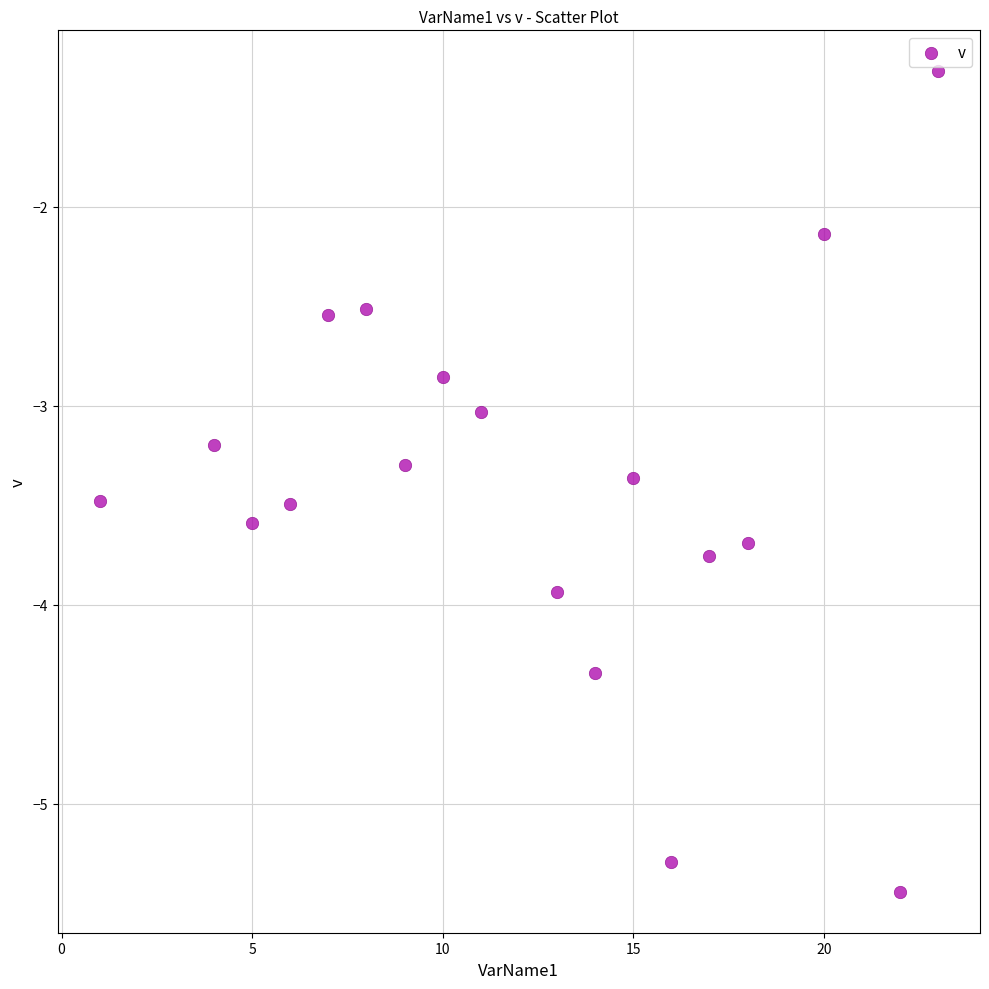

What is the range of X values (max minus min)?

22.0